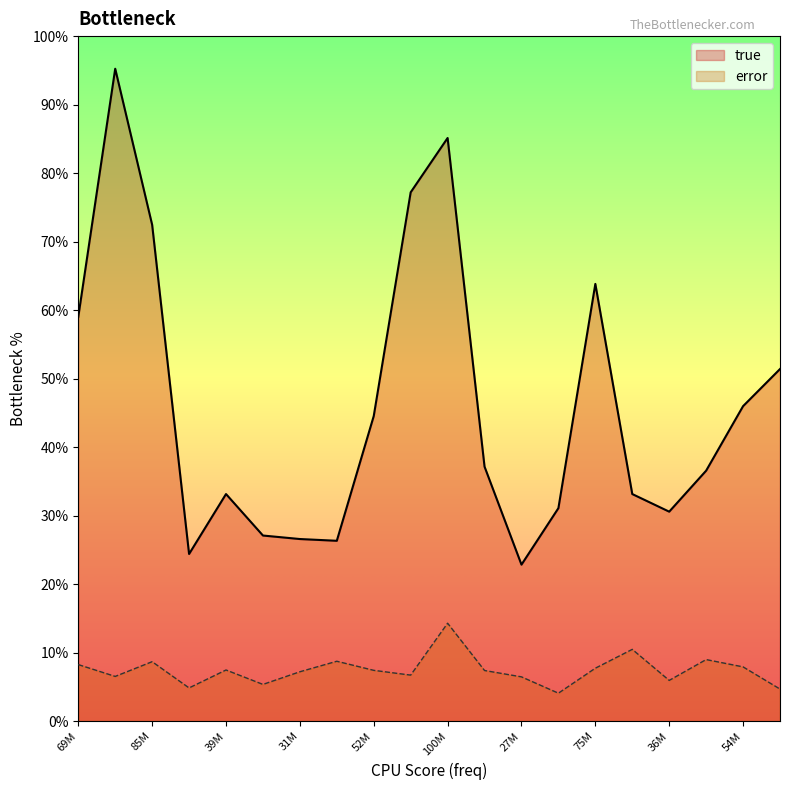

The true series shows 57607929.3 at 100M. True or false?

False